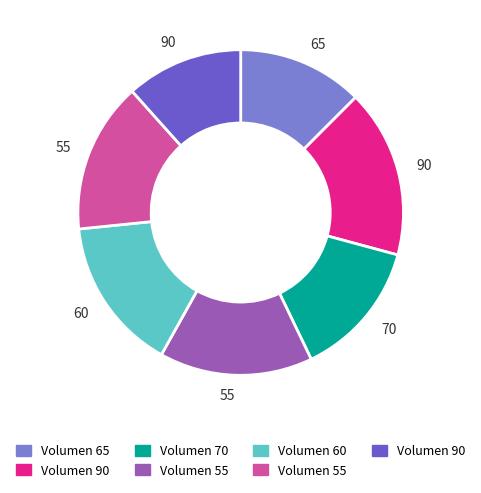

Is there a majority slice in this chart?

No